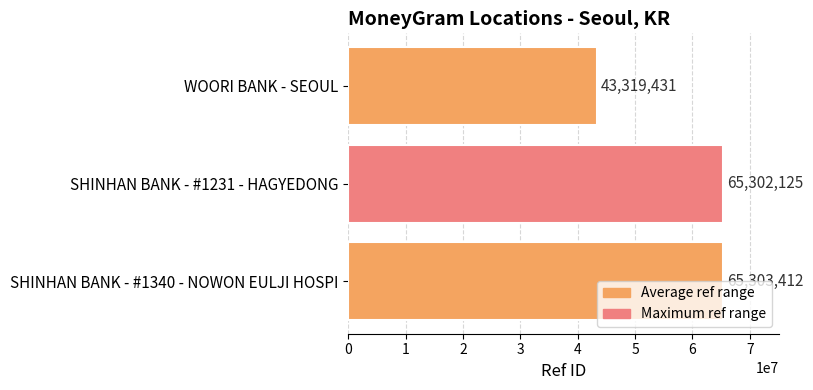

Between SHINHAN BANK - #1231 - HAGYEDONG and SHINHAN BANK - #1340 - NOWON EULJI HOSPI, which is larger?

SHINHAN BANK - #1340 - NOWON EULJI HOSPI